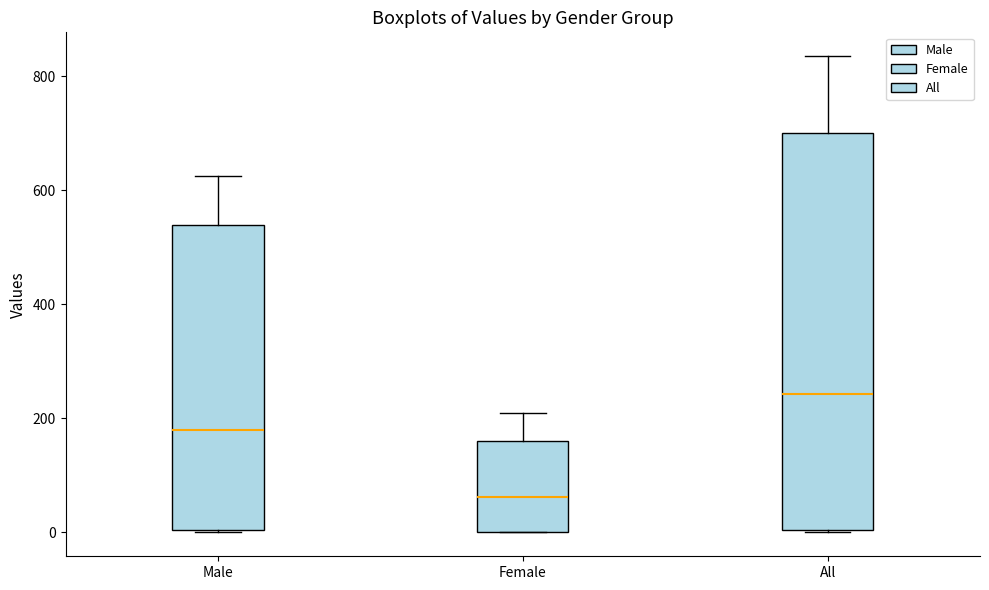

Reading left to right, transcribe this box plot: for each box, give where its median line is, the range the box spans, and where its two whiskers end, as read against the y-axis. The values are not printed on the chart, so give them approximately, as read against the axis.

Male: median 180, box 0 to 540, whiskers 0 to 620
Female: median 60, box 0 to 160, whiskers 0 to 220
All: median 240, box 0 to 700, whiskers 0 to 840